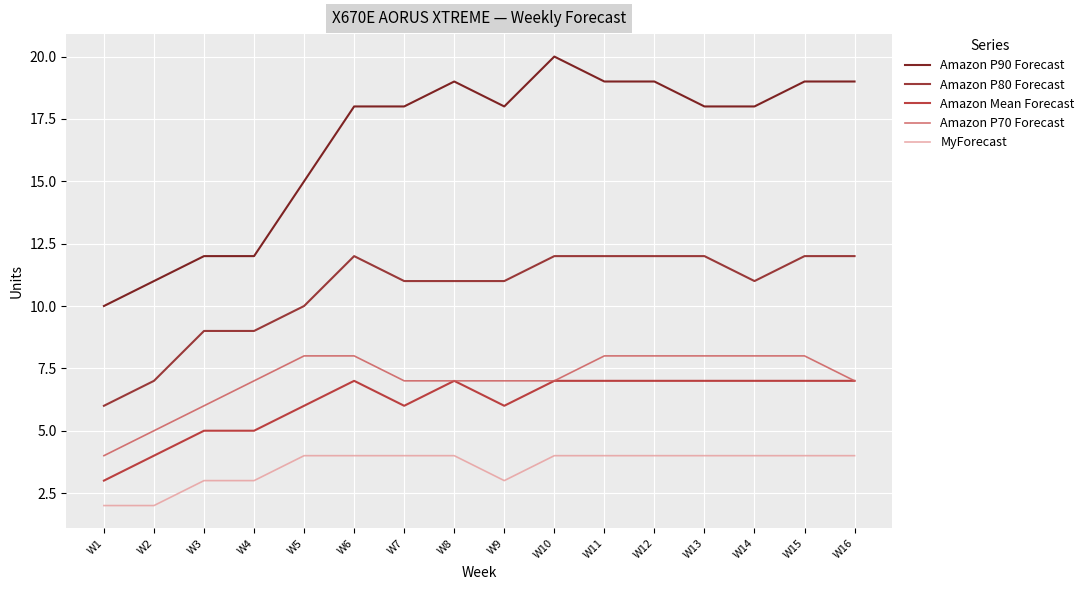

The value of Amazon Mean Forecast at W6 is 12. True or false?

False